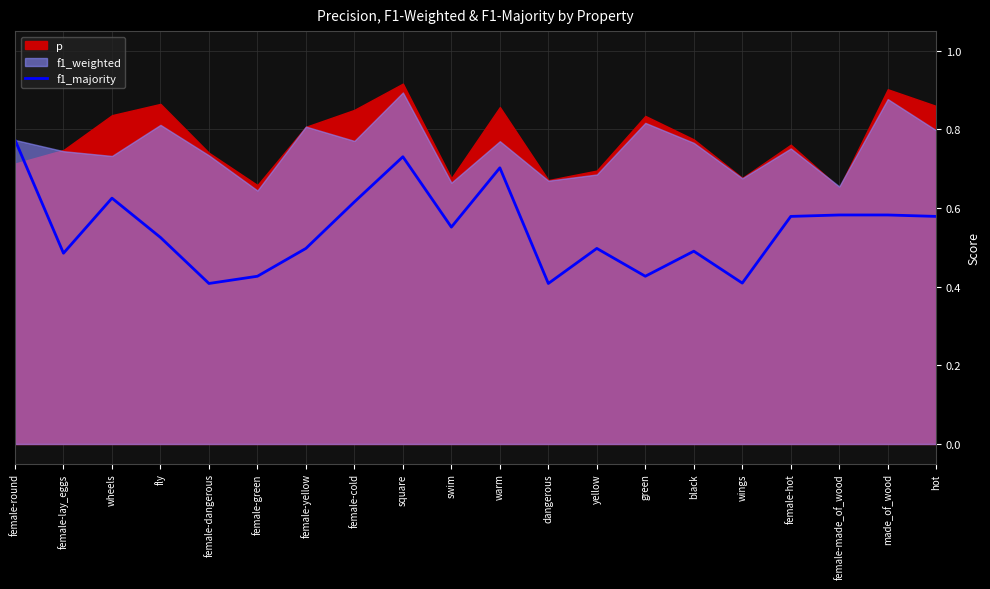

Between made_of_wood and female-green, which is larger?

made_of_wood